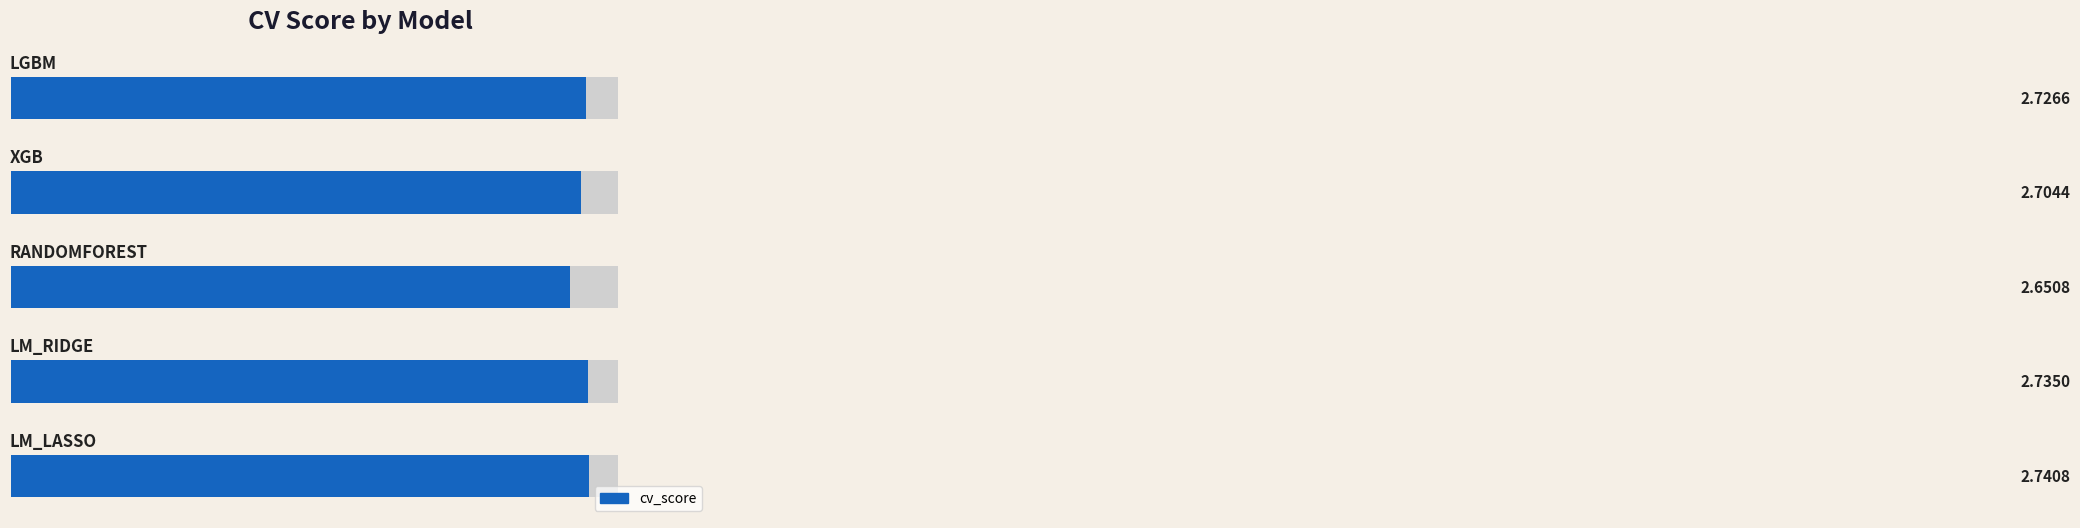

What is the sum of the values at 4 and 2?

5.4